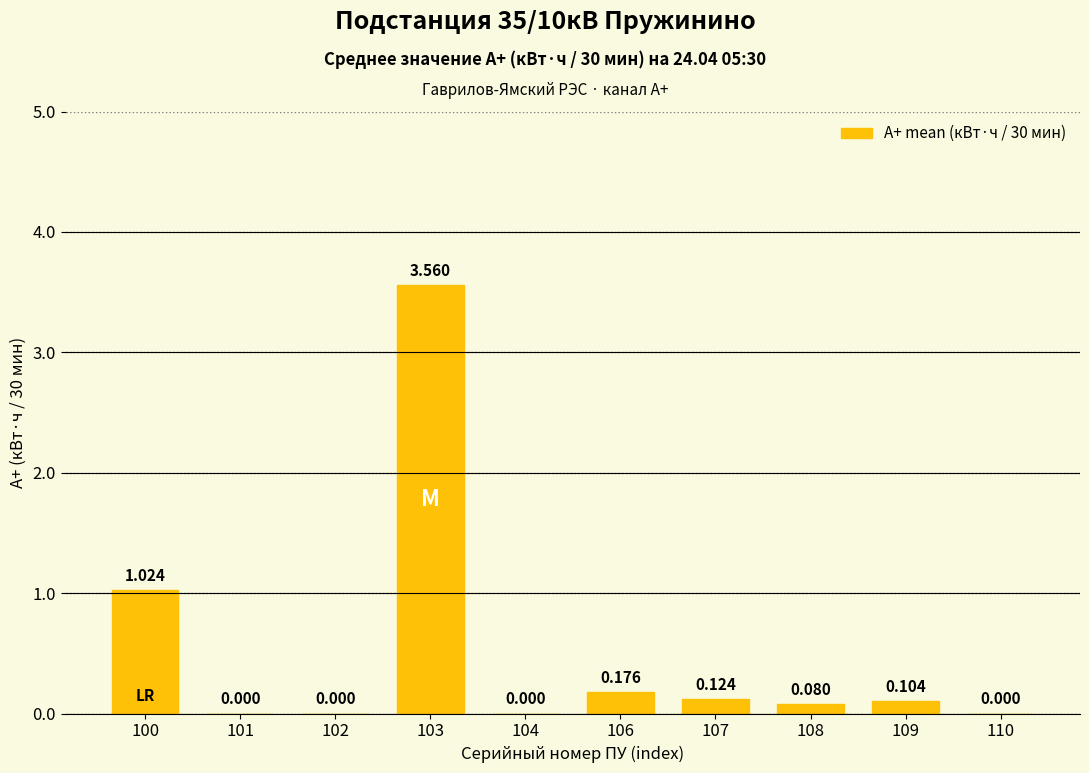

How many positive values are there?

6